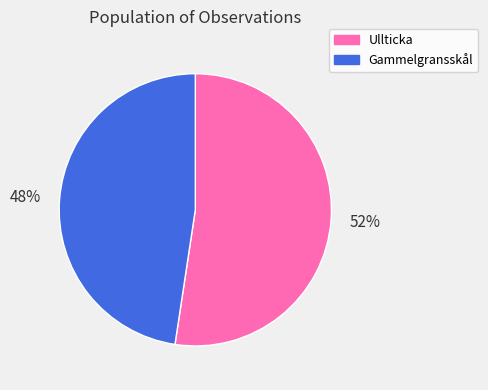

What is the smallest slice in the pie chart?

Gammelgransskål